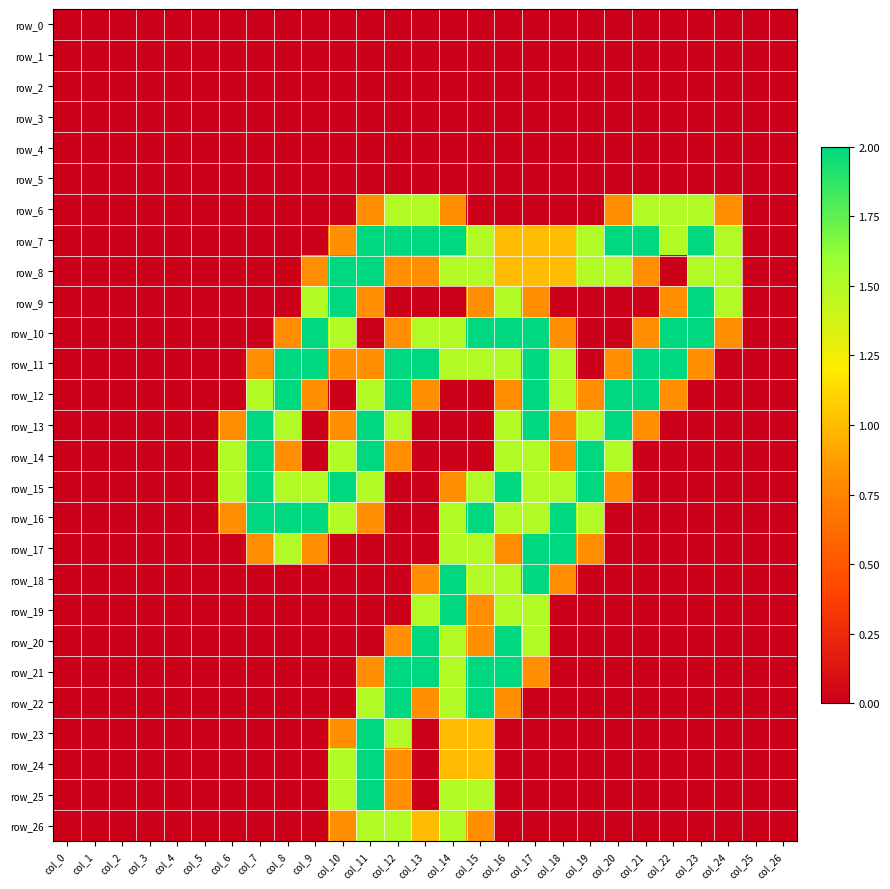

At how many categories does at least one series exceed 0?

19